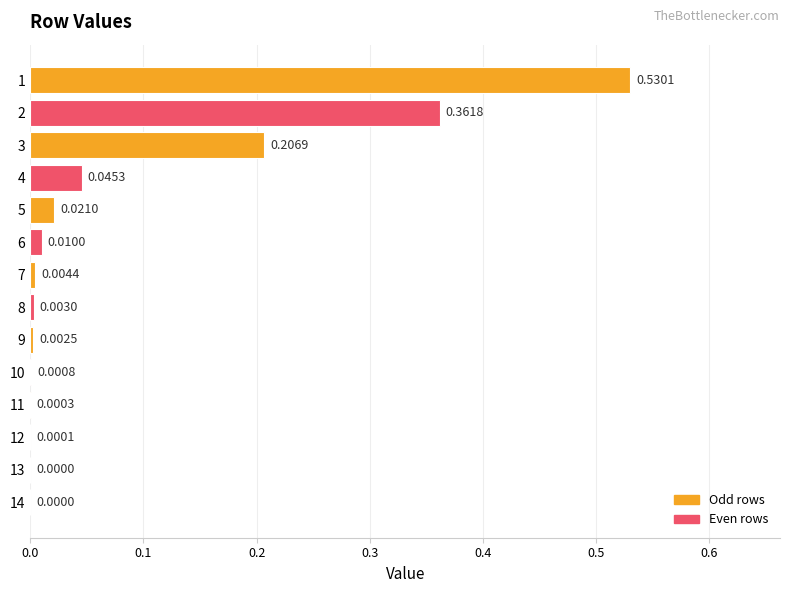

What is the sum of all values?

1.2